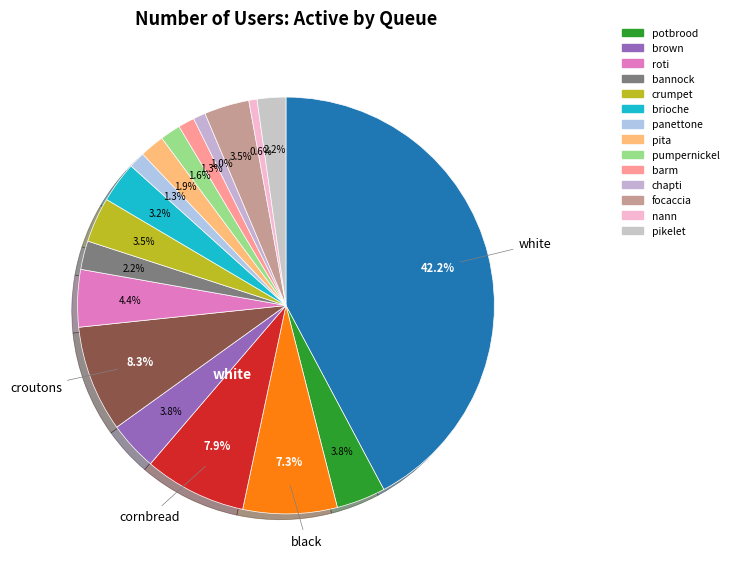

How many segments does this pie chart have?

18